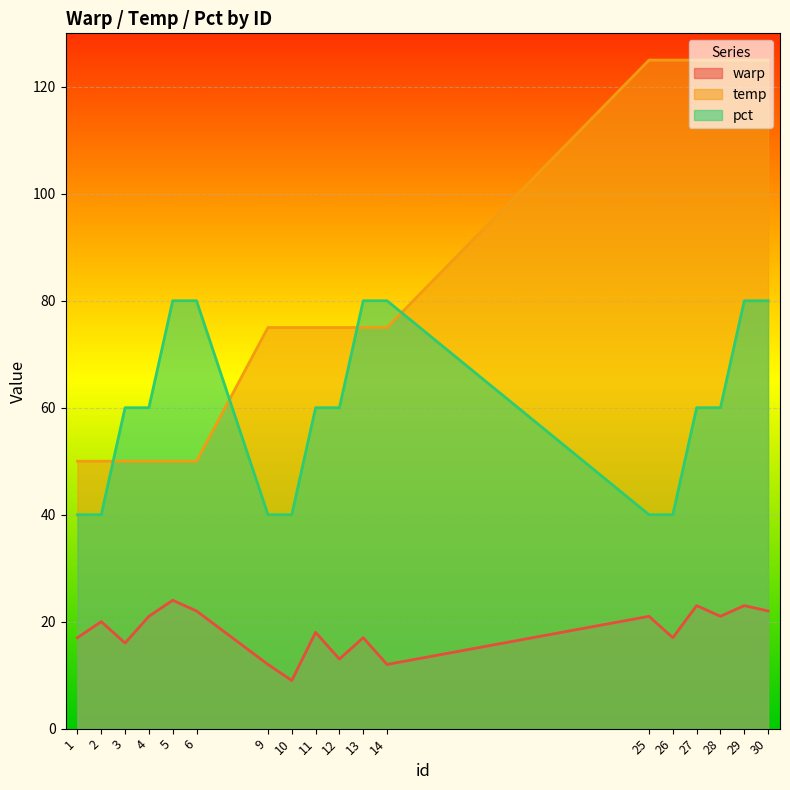

True or false: warp has a value of 18 at 11.

True